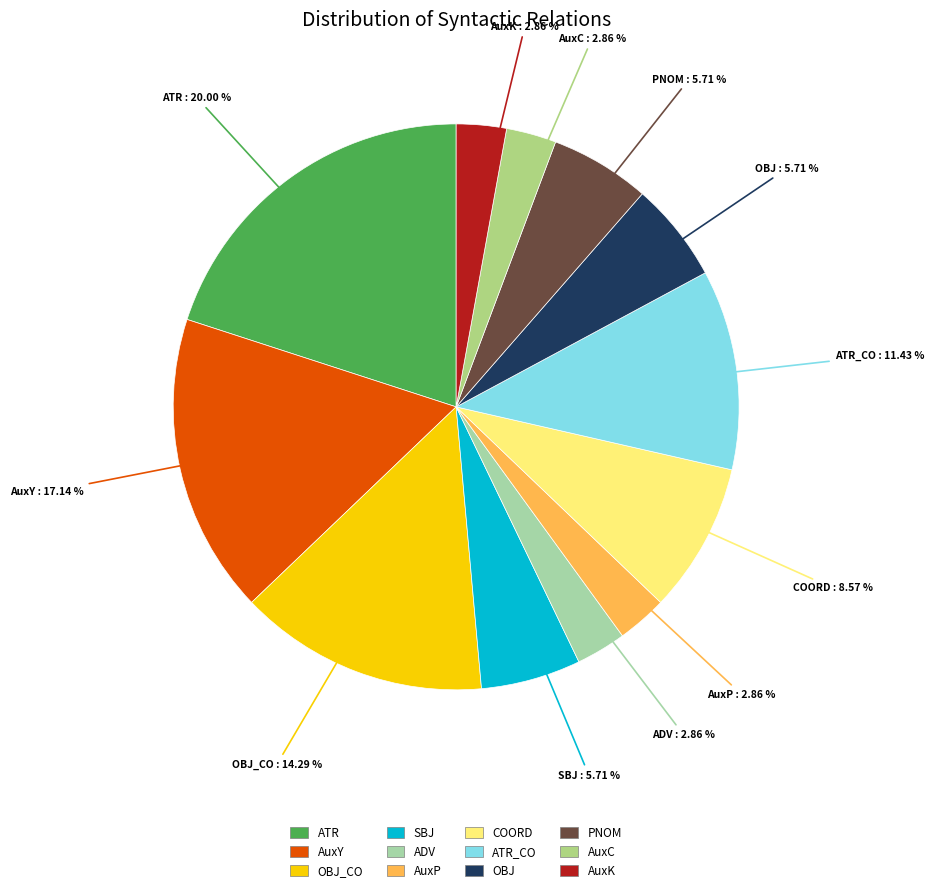

How many segments does this pie chart have?

12